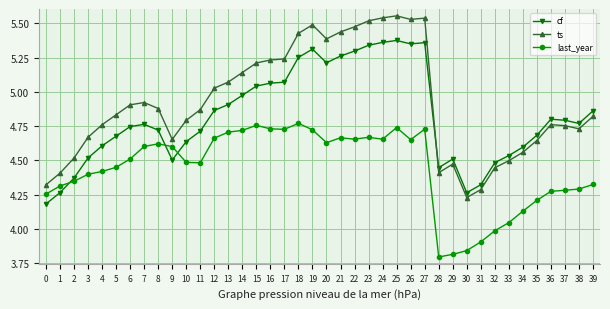

What is the difference between the maximum and second lowest values in the ts series?

1.3